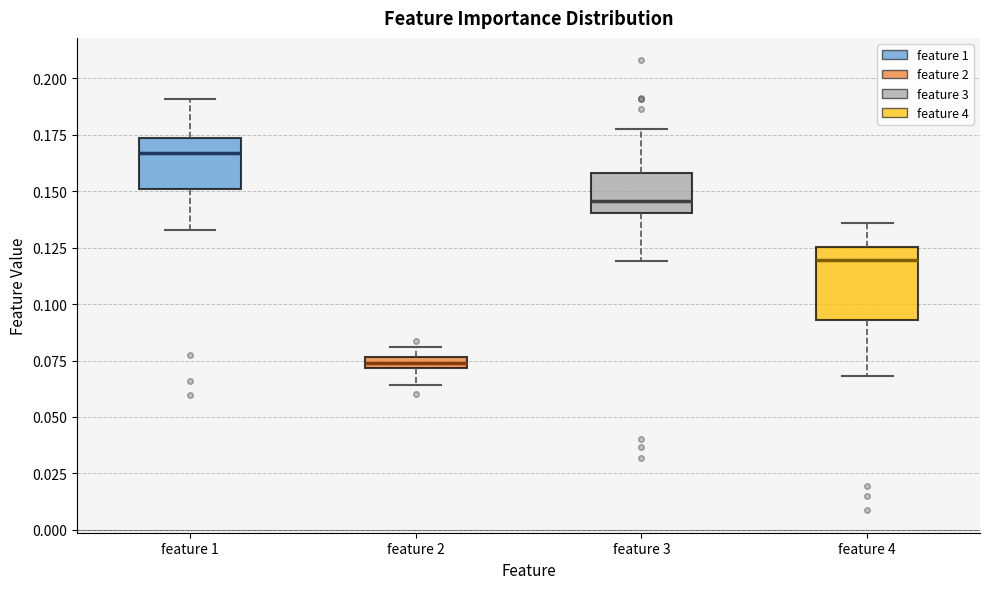

Which box has the highest median line?

feature 1